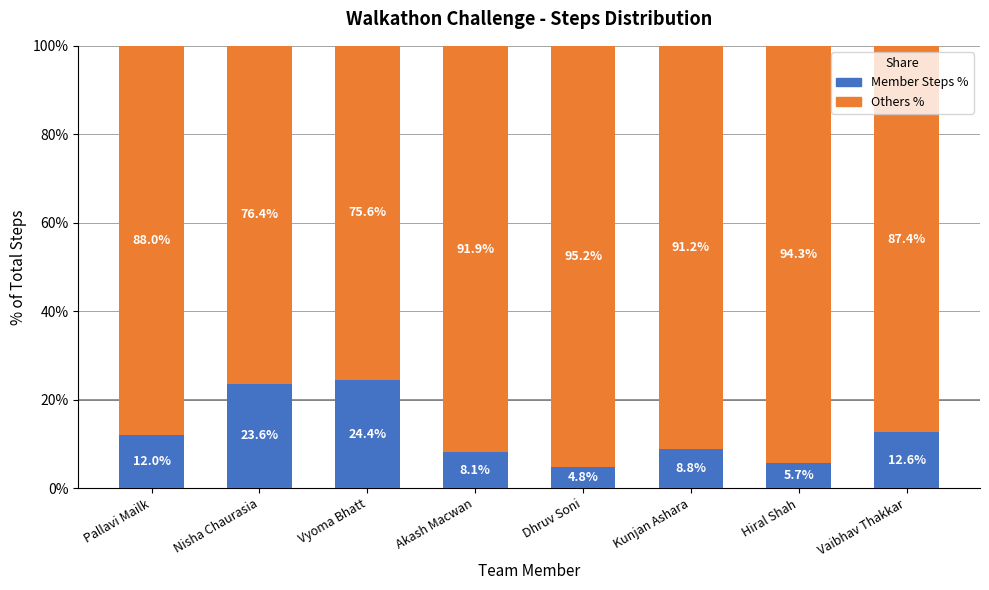

Read the Member Steps % value at Nisha Chaurasia.

23.6